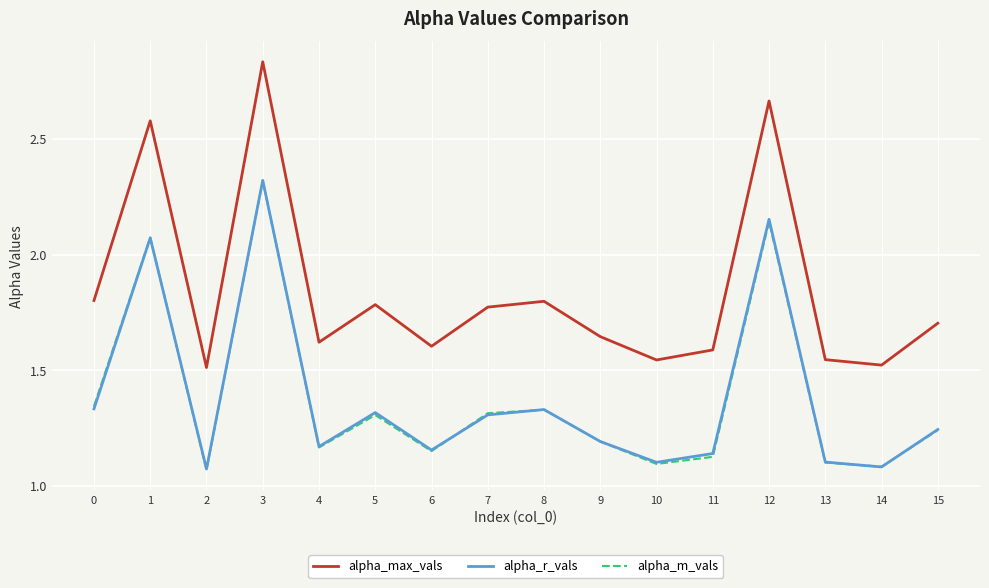

What is the difference between the highest and lowest values at 4?

0.5